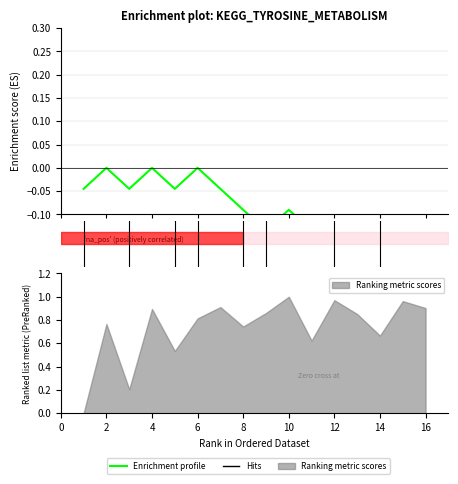

The value at 10 is -0.1. True or false?

False